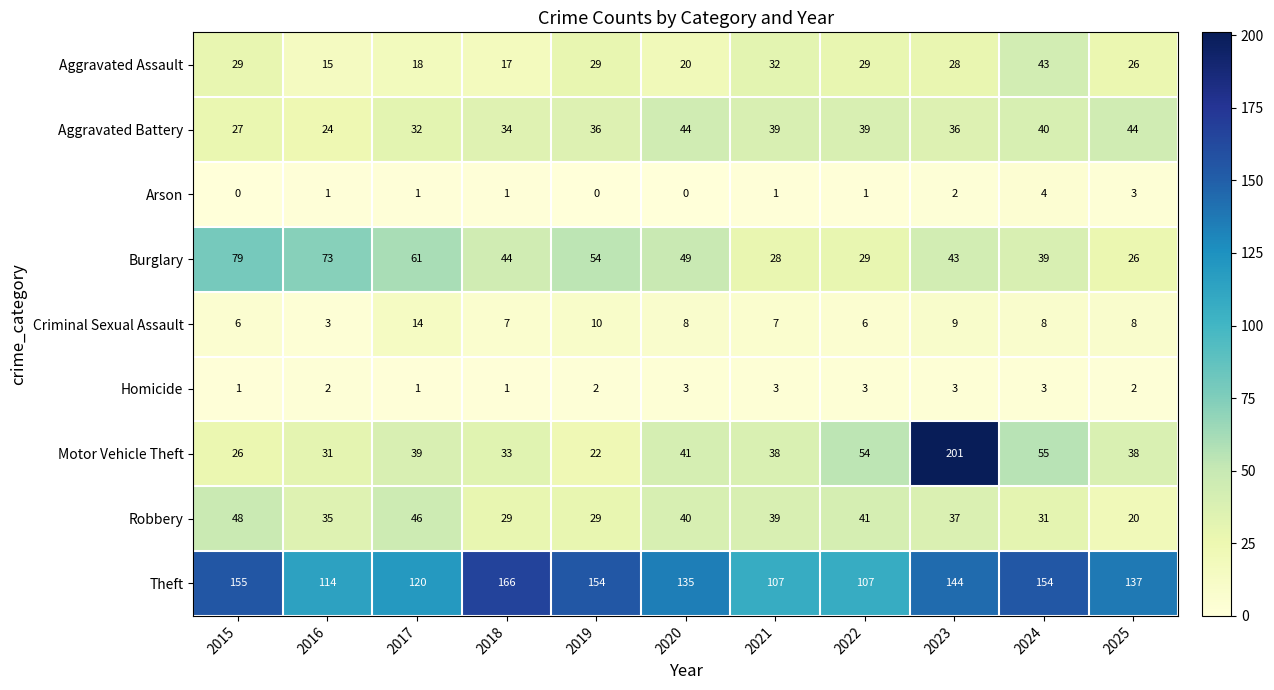

Count the number of data series in this chart.

9